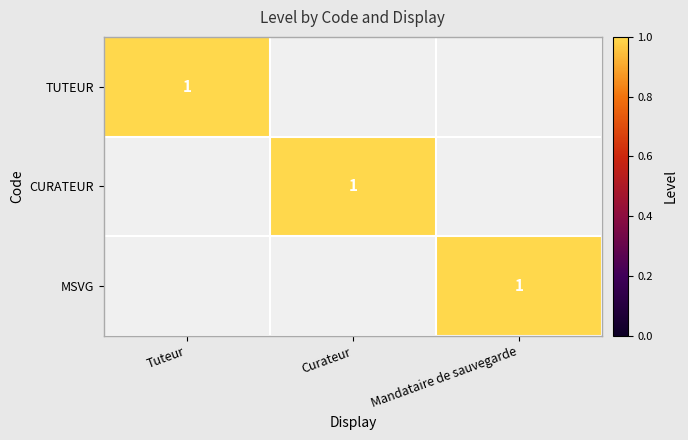

True or false: TUTEUR has a value of 1 at Tuteur.

True